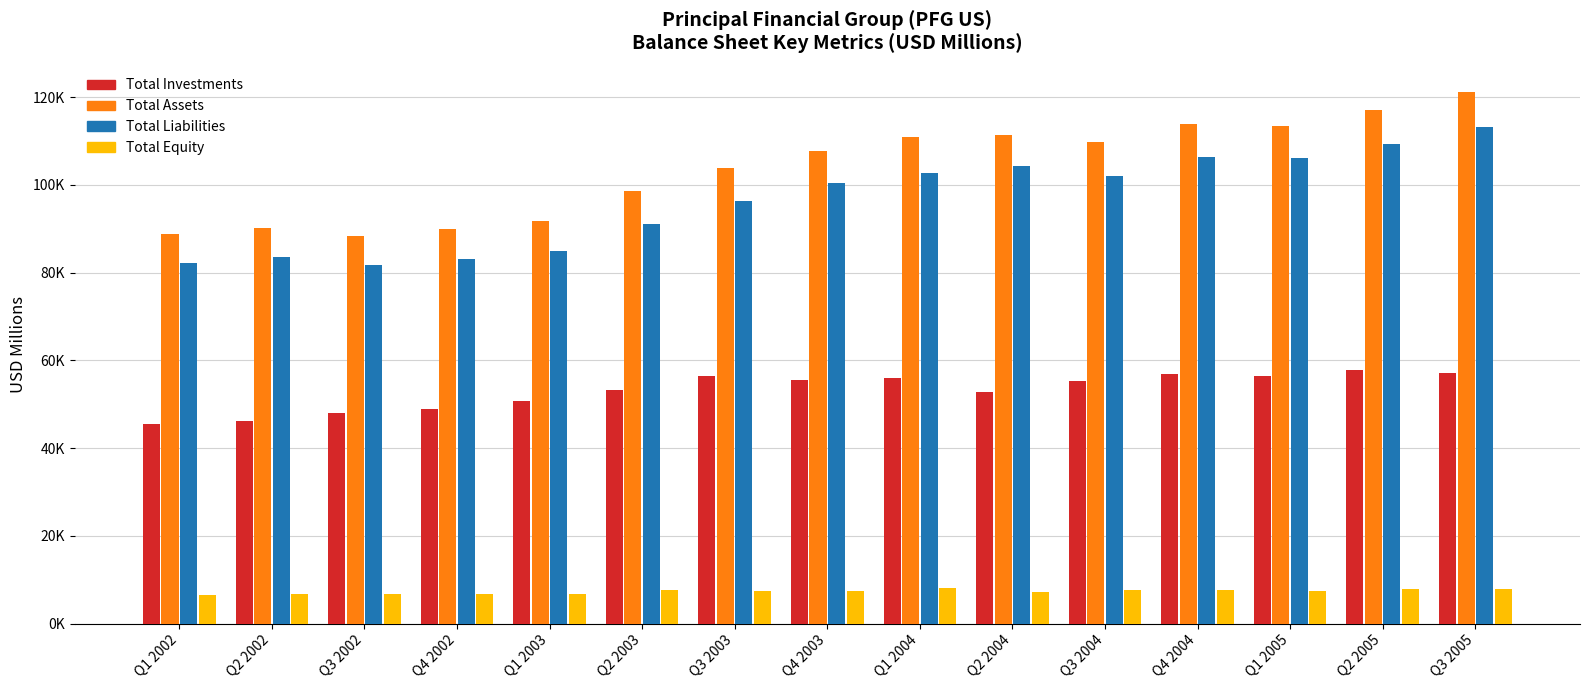

Which series has the widest spread of values?

Total Assets